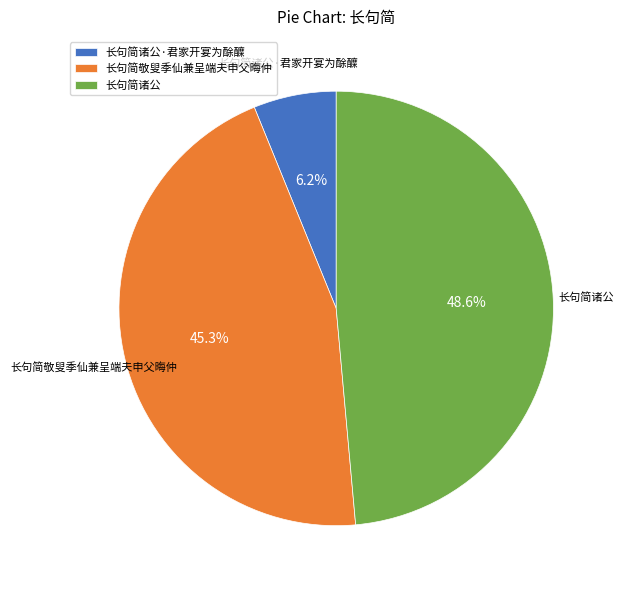

What percentage is the 长句简敬叟季仙兼呈端夫申父晦仲 slice, to the nearest percent?

45%